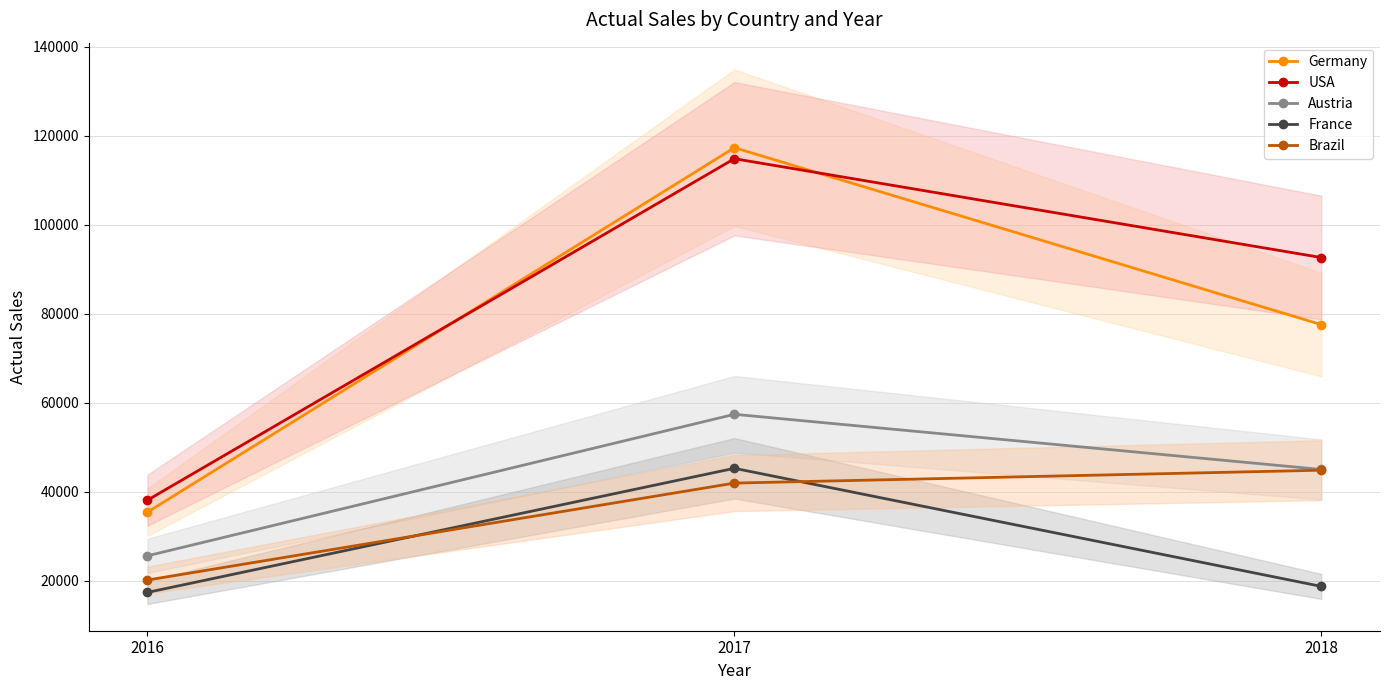

Which series has the widest spread of values?

Germany